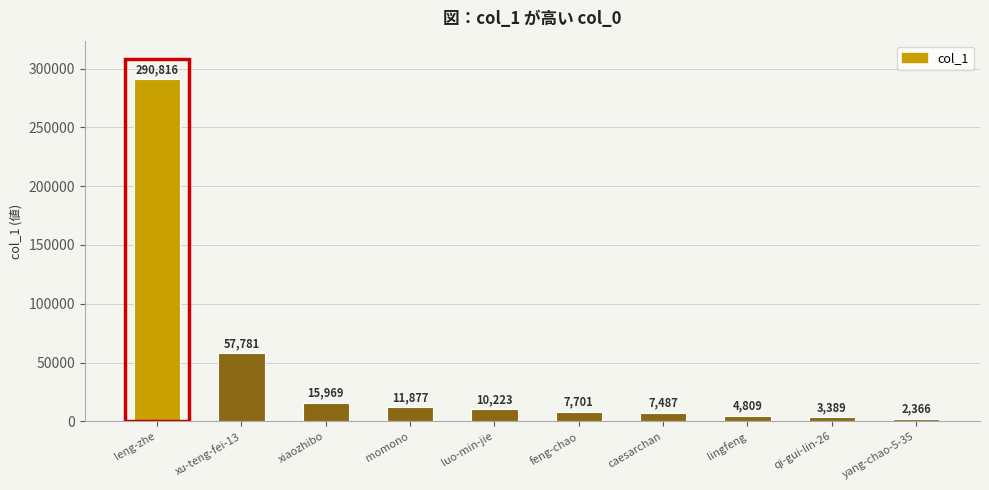

The chart shows a value of 26013 at xiaozhibo. True or false?

False